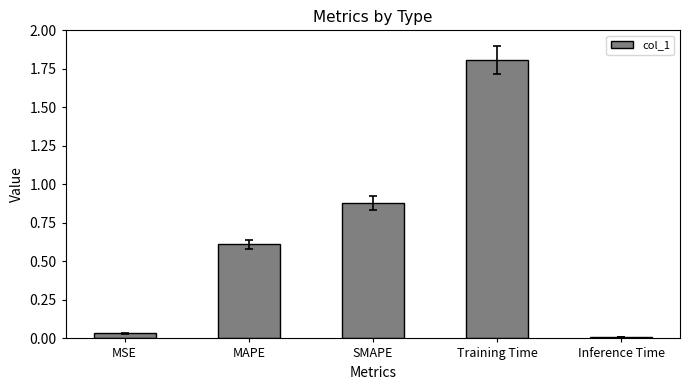

What is the difference between the maximum and second lowest values?

1.8